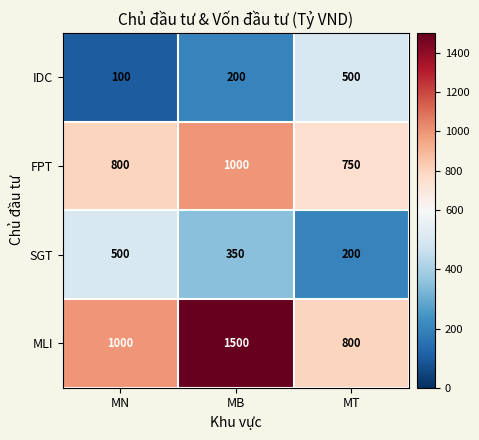

At MN, list the series in order from largest to smallest.

MLI, FPT, SGT, IDC